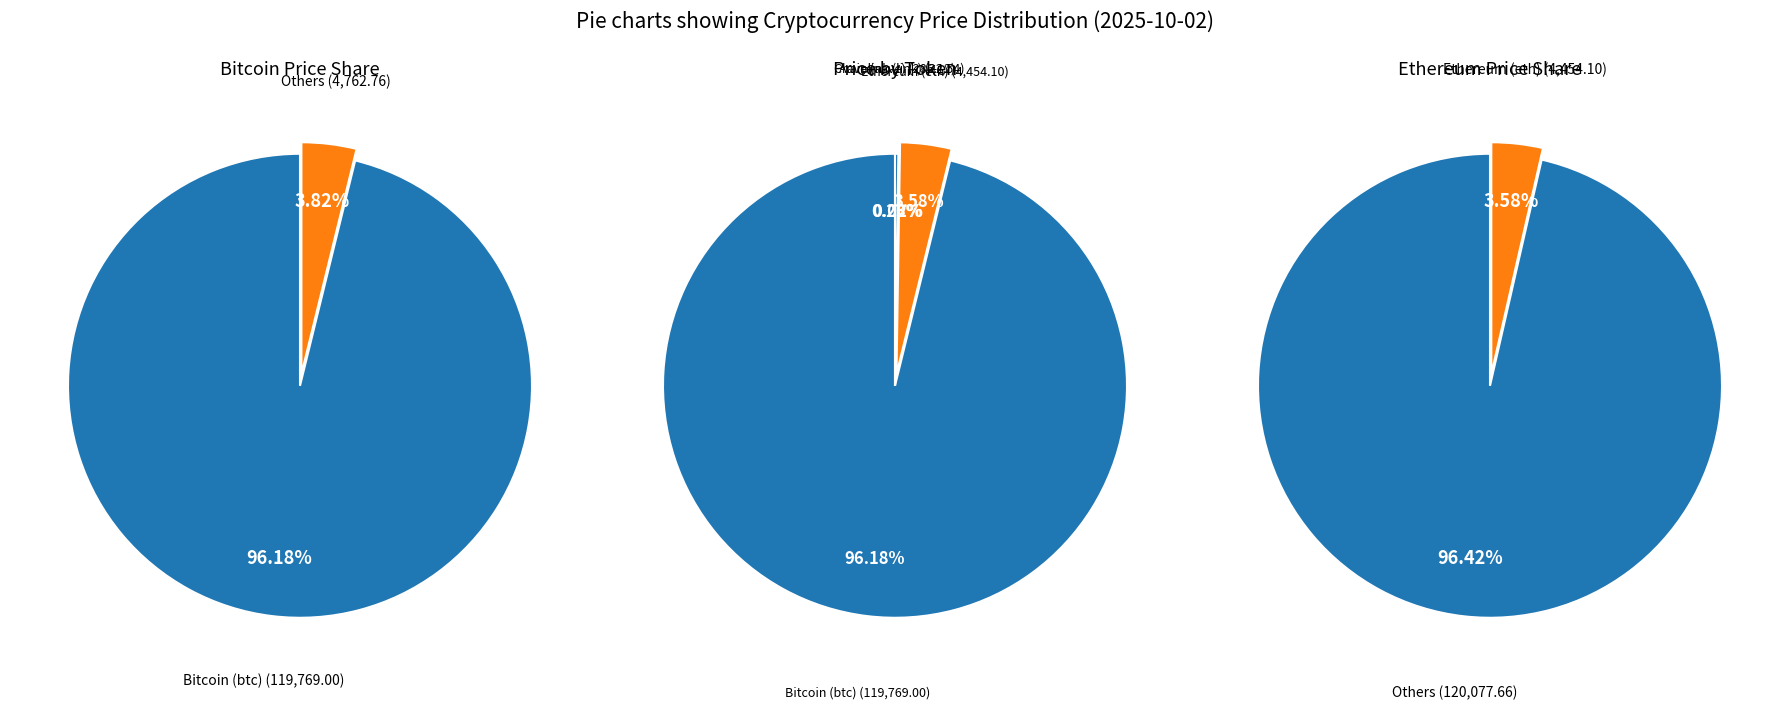

True or false: Bitcoin (btc) accounts for 86% of the total.

False